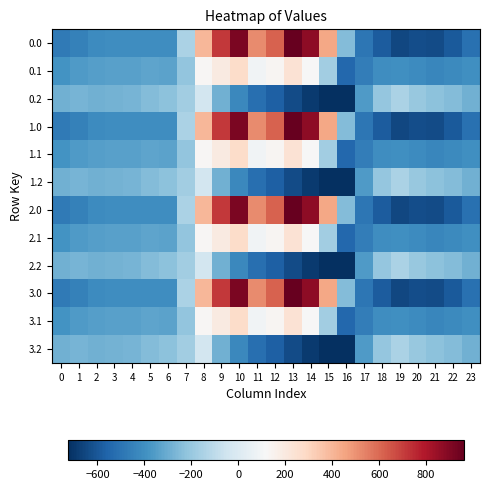

Which category has the highest value across all series?

13